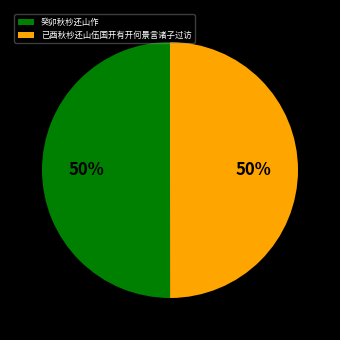

The 已酉秋杪还山伍国开有开何景言诸子过访 slice represents 50% of the pie. True or false?

True